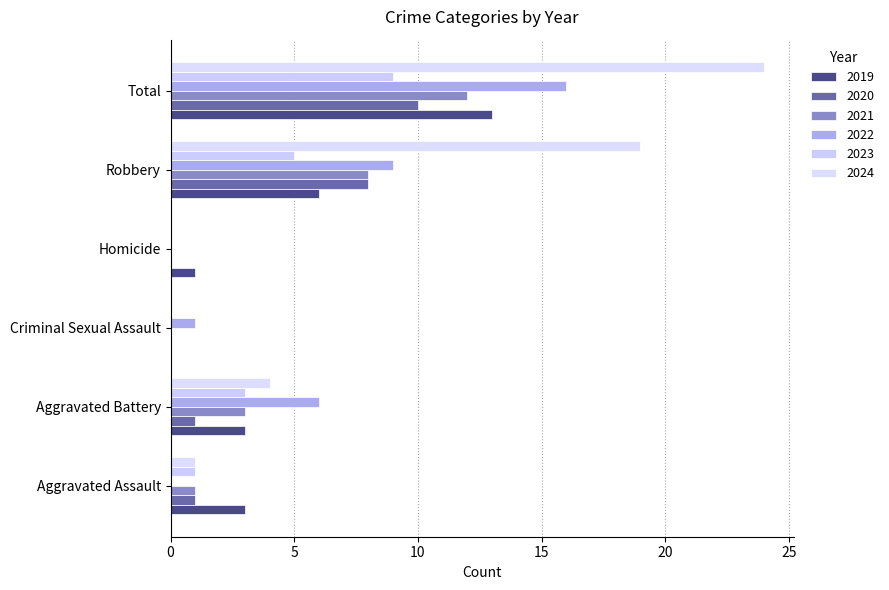

What is the maximum value shown in the chart?

24